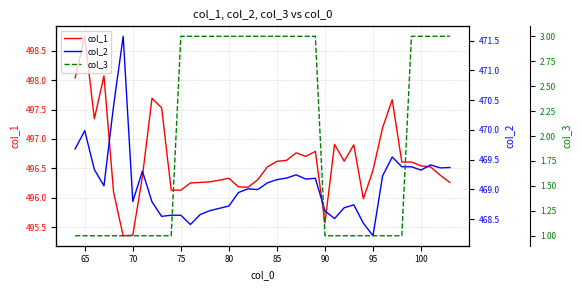

How many values in the col_1 series are below 496?

4